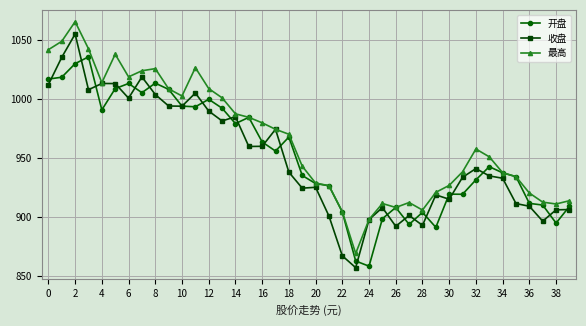

What is the value of the 开盘 point at the 21st from the left?

928.4